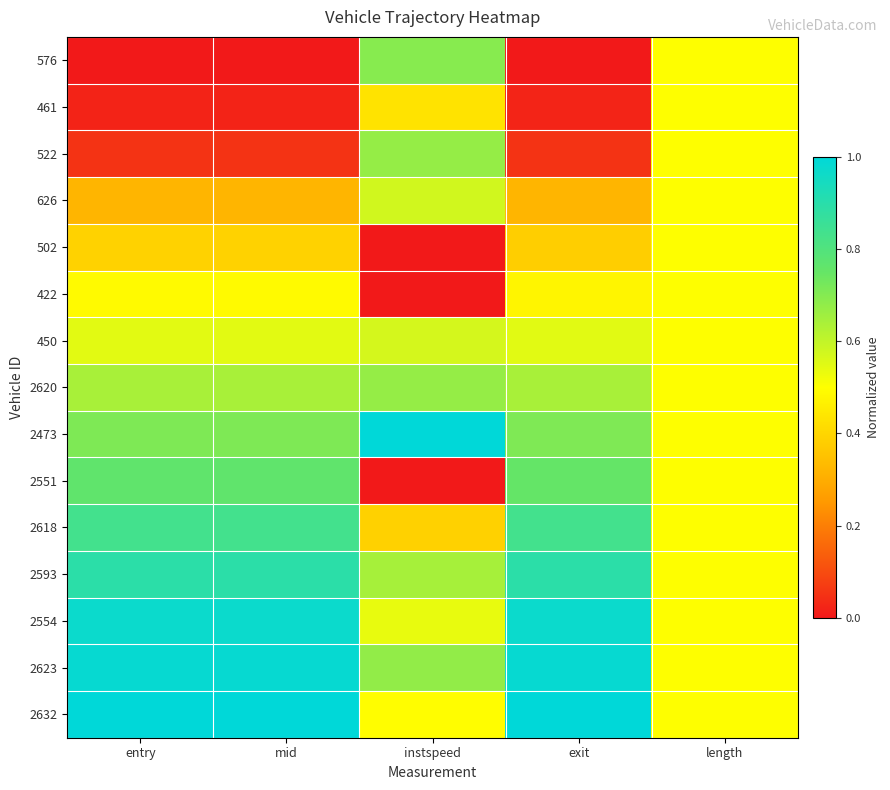

At which category is the sum across all series the highest?

entry